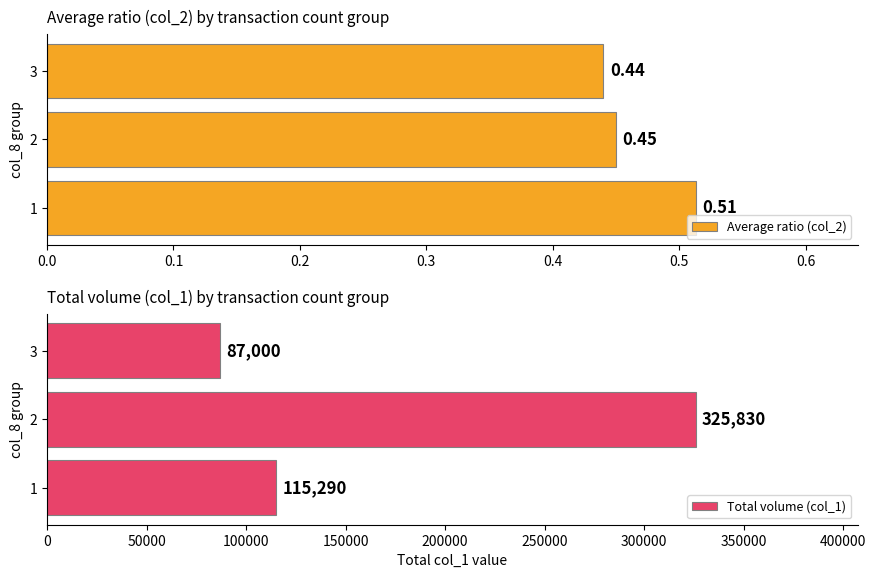

List the labels in order of Total volume (col_1) value, smallest first.

3, 1, 2